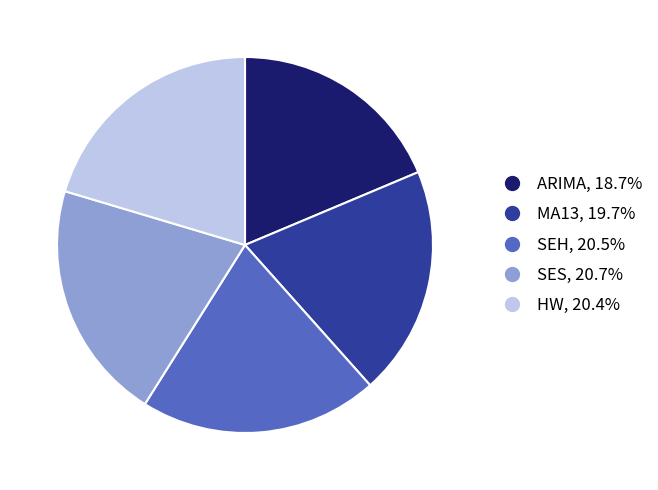

What is the smallest slice in the pie chart?

ARIMA